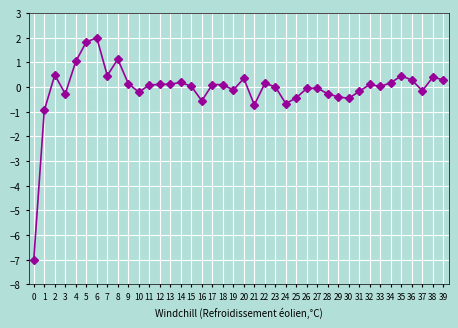

What is the minimum value shown in the chart?

-7.0